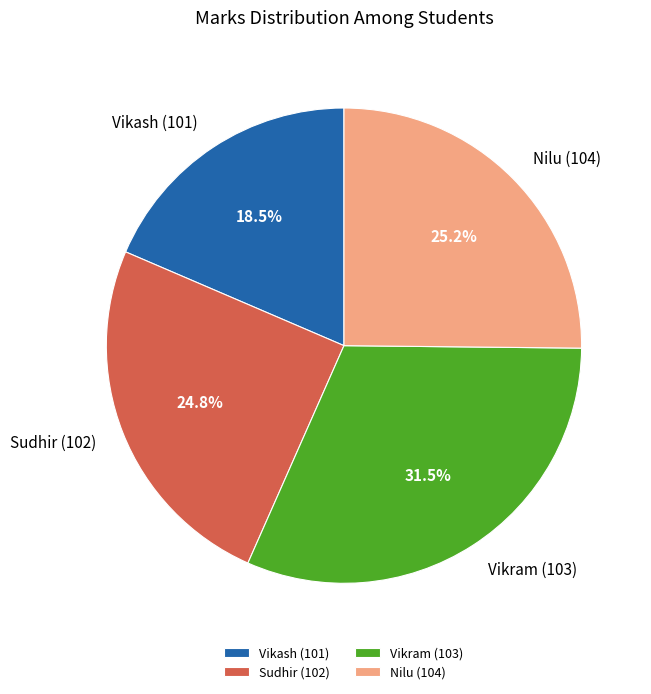

Does Sudhir (102) account for over 50% of the chart?

No